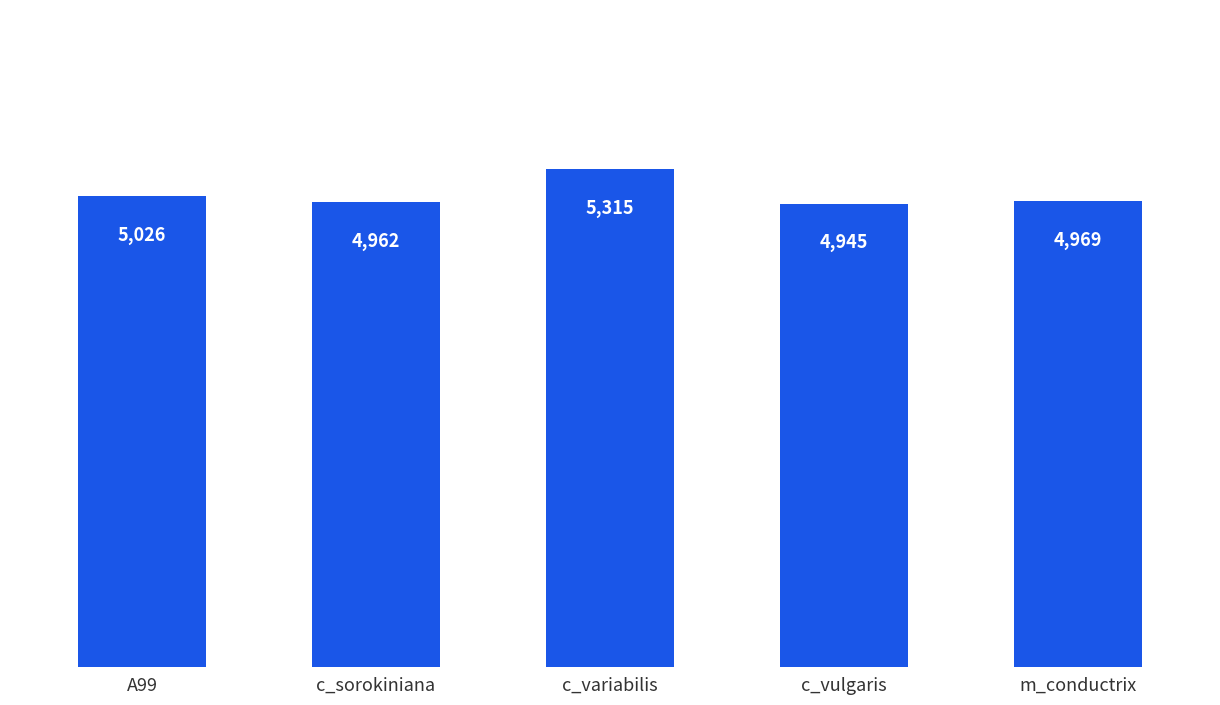

What is the sum of all values?

25217